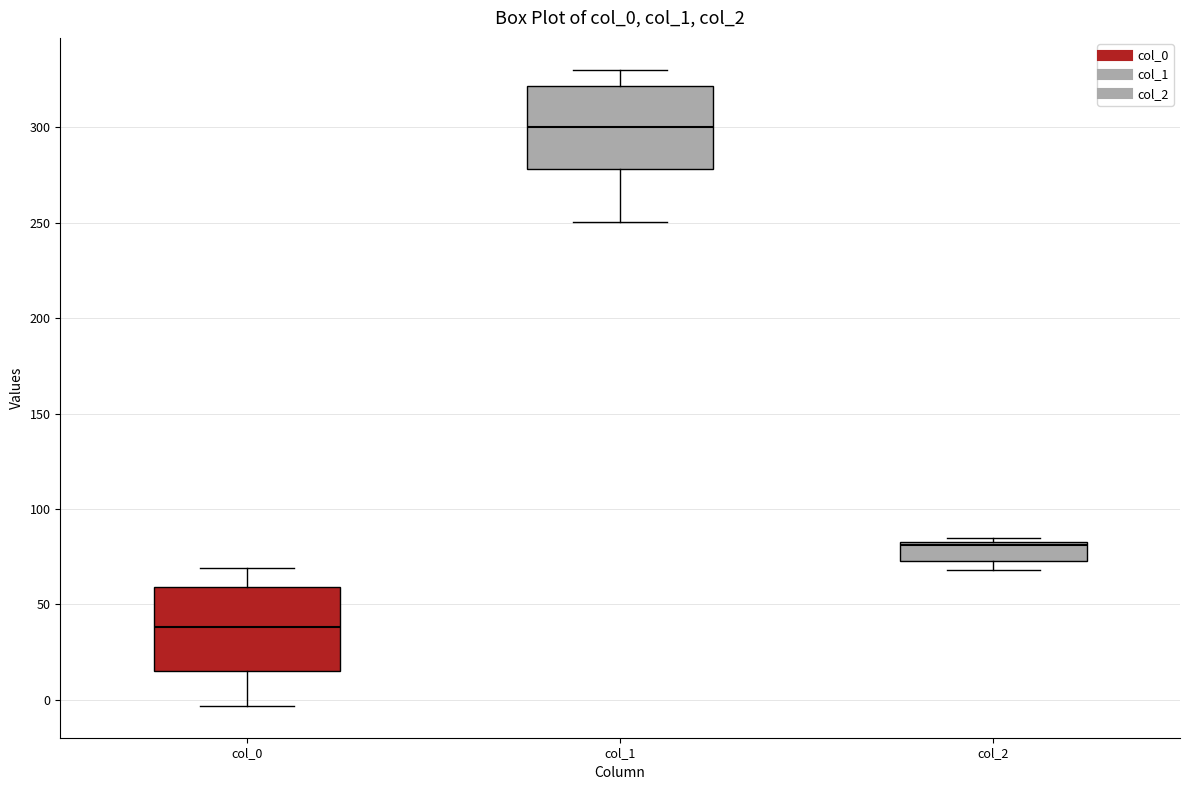

Which box has the lowest median line?

col_0